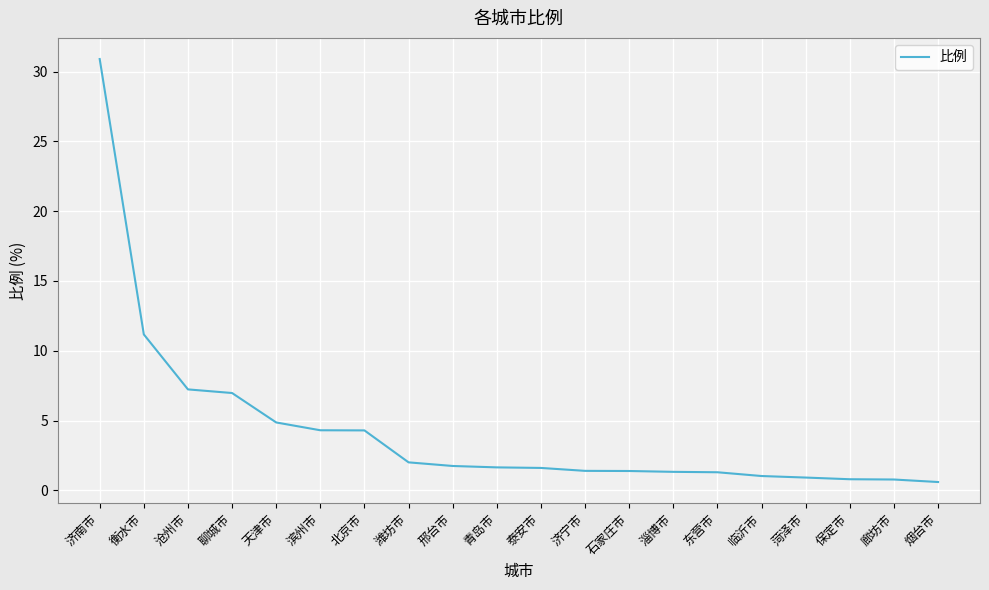

What position from the left is 聊城市?

4